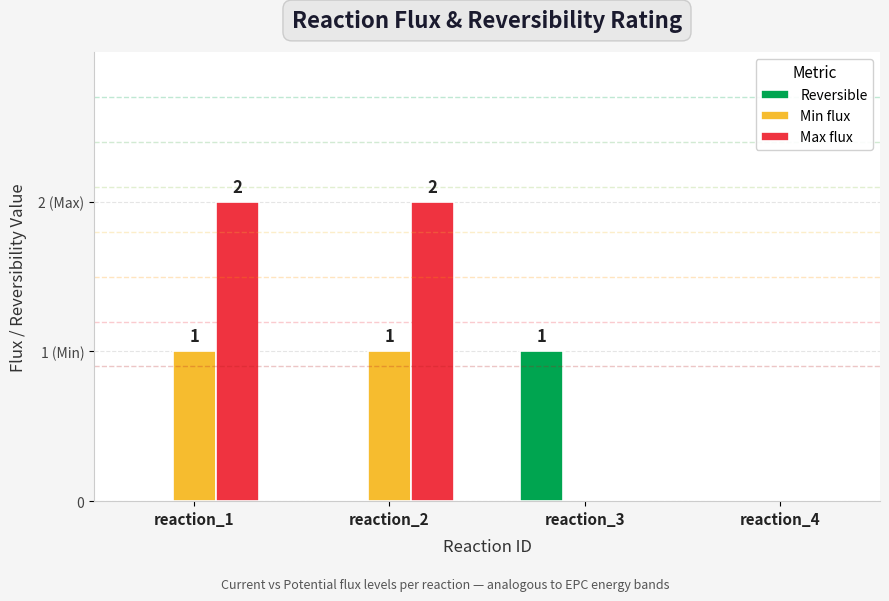

What is the difference between the maximum and minimum values in the Min flux series?

1